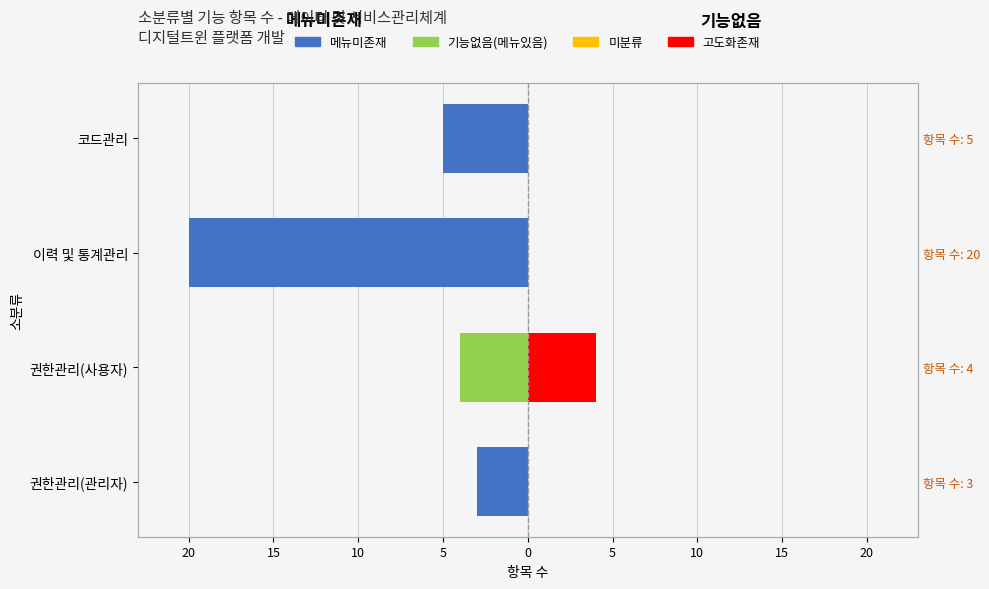

What is the value of the 메뉴미존재 bar at the 3rd from the left?

-20.0